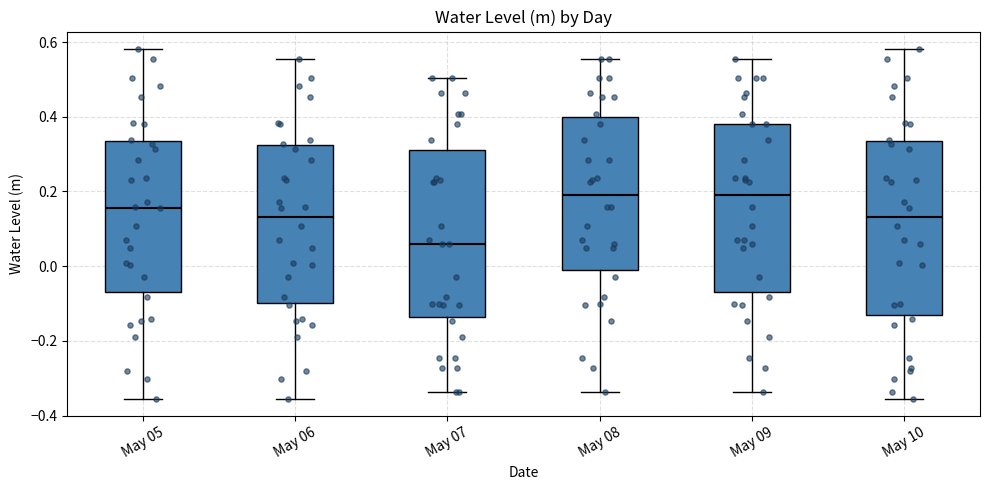

Where is the lower edge of the box for May 07 on the y-axis? The values are not printed on the chart, so give them approximately, as read against the axis.

-0.14